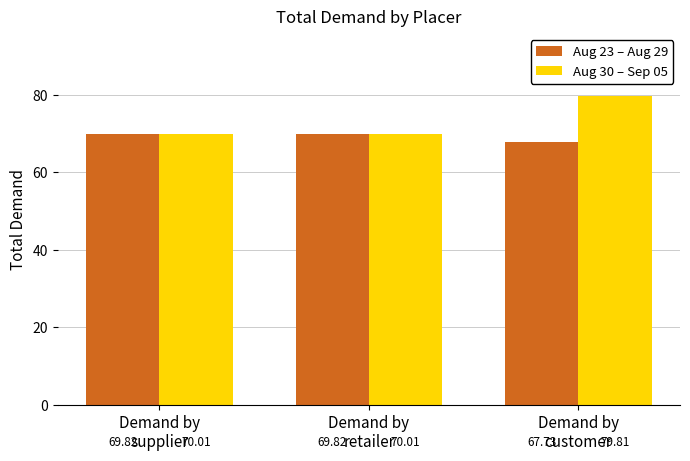

Reading left to right, list all the values displayed in this chart.

Aug 23 – Aug 29: 69.8	69.8	67.7
Aug 30 – Sep 05: 70.0	70.0	79.8